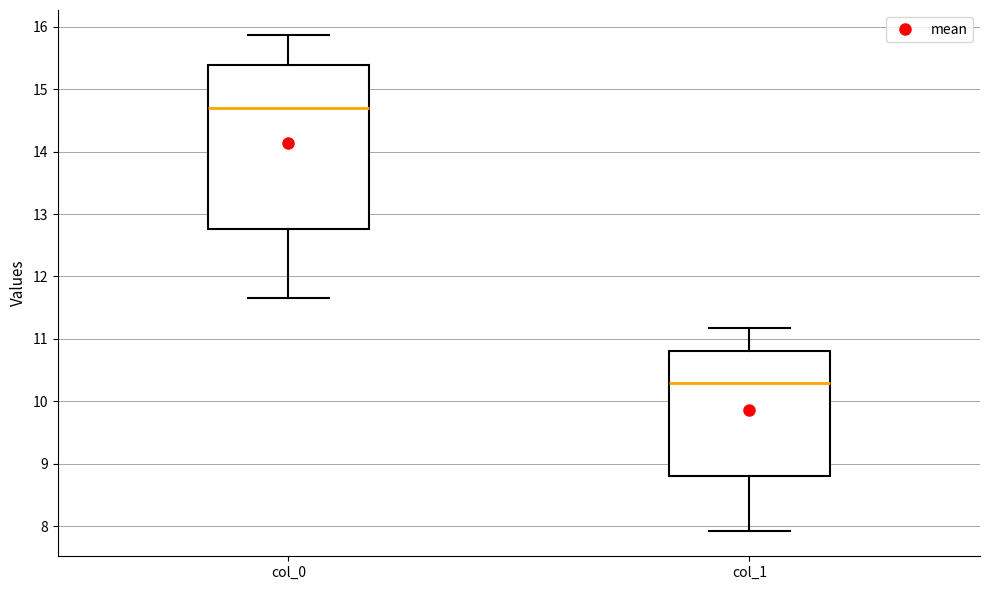

Comparing the boxes themselves (not the whiskers), which one is the tallest?

col_0